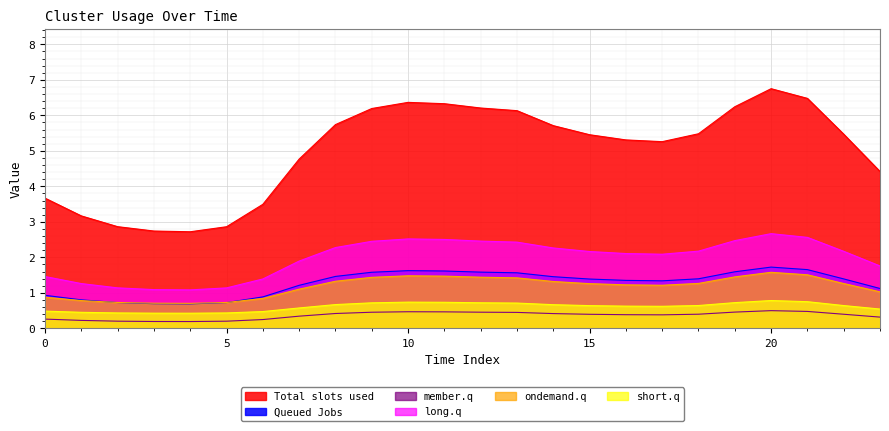

Reading left to right, what are all the values shown in this chart?

Total slots used: 3.7	3.2	2.9	2.7	2.7	2.9	3.5	4.8	5.7	6.2	6.4	6.3	6.2	6.1	5.7	5.5	5.3	5.3	5.5	6.2	6.8	6.5	5.5	4.4
Queued Jobs: 0.9	0.8	0.7	0.7	0.7	0.7	0.9	1.2	1.5	1.6	1.6	1.6	1.6	1.6	1.5	1.4	1.4	1.3	1.4	1.6	1.7	1.7	1.4	1.1
member.q: 0.3	0.2	0.2	0.2	0.2	0.2	0.2	0.3	0.4	0.5	0.5	0.5	0.5	0.4	0.4	0.4	0.4	0.4	0.4	0.5	0.5	0.5	0.4	0.3
long.q: 1.5	1.3	1.1	1.1	1.1	1.1	1.4	1.9	2.3	2.5	2.5	2.5	2.5	2.4	2.3	2.2	2.1	2.1	2.2	2.5	2.7	2.6	2.2	1.8
ondemand.q: 0.9	0.8	0.7	0.7	0.7	0.7	0.8	1.1	1.3	1.4	1.5	1.5	1.4	1.4	1.3	1.3	1.2	1.2	1.3	1.4	1.6	1.5	1.3	1.0
short.q: 0.5	0.5	0.4	0.4	0.4	0.4	0.5	0.6	0.7	0.7	0.7	0.7	0.7	0.7	0.7	0.6	0.6	0.6	0.6	0.7	0.8	0.8	0.6	0.5